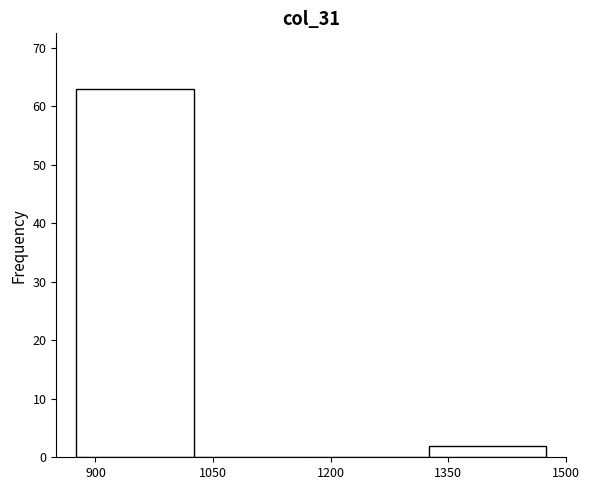

Reading left to right, list every bar in this chart as the range it spans on the x-axis followed by its height. Neither the bar edges nor the heights are printed on the chart, so give them approximately, as read against the axes.

875 to 1025: 63
1025 to 1175: 0
1175 to 1325: 0
1325 to 1475: 2